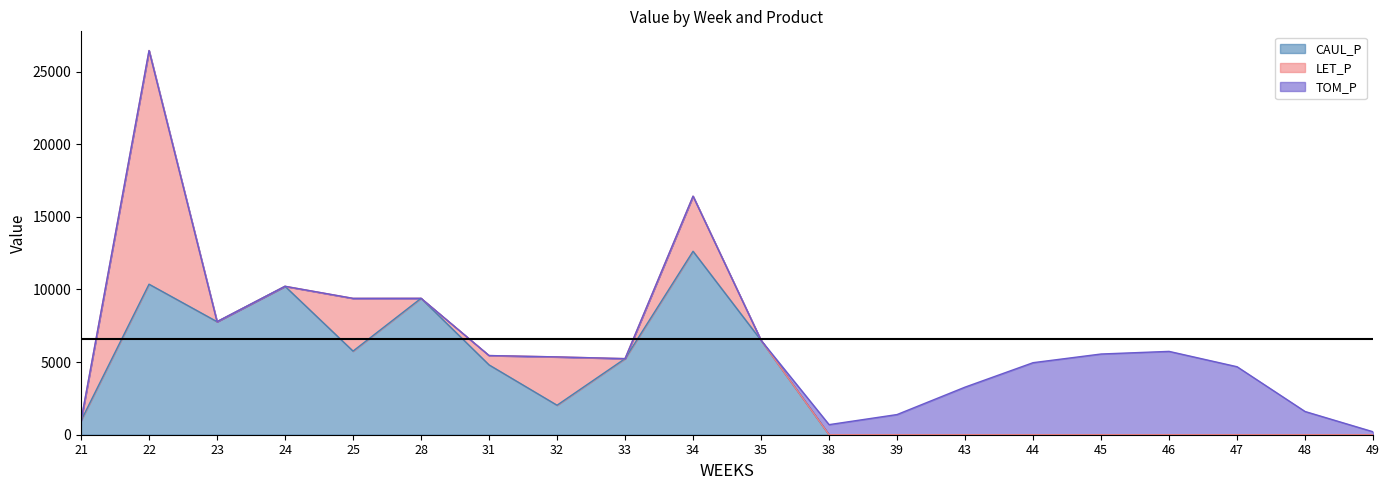

What is the value of the TOM_P point at the 19th from the left?

1598.0